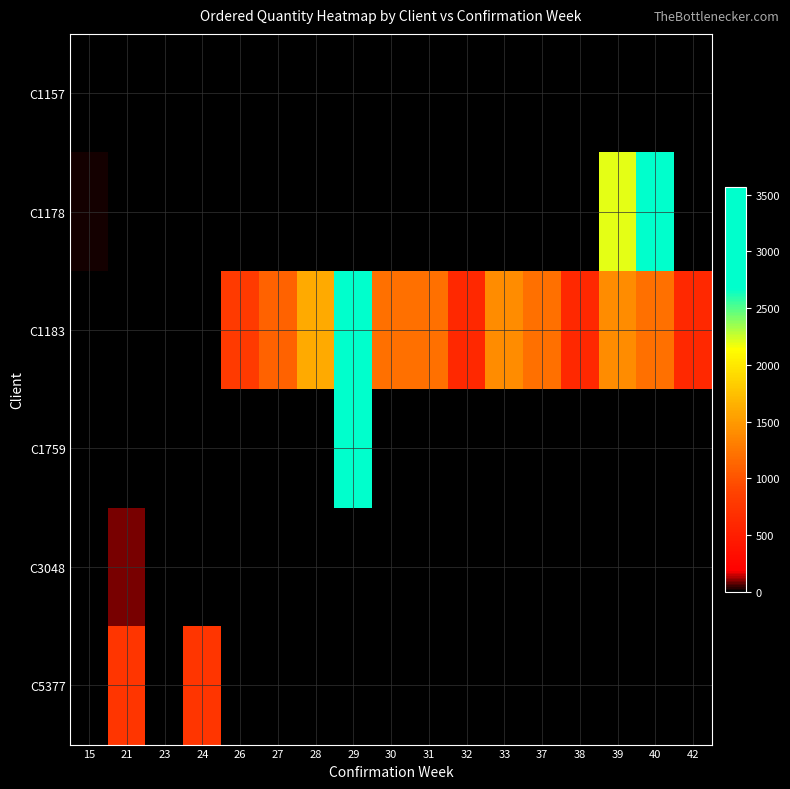

At how many categories does at least one series exceed 1306?

5